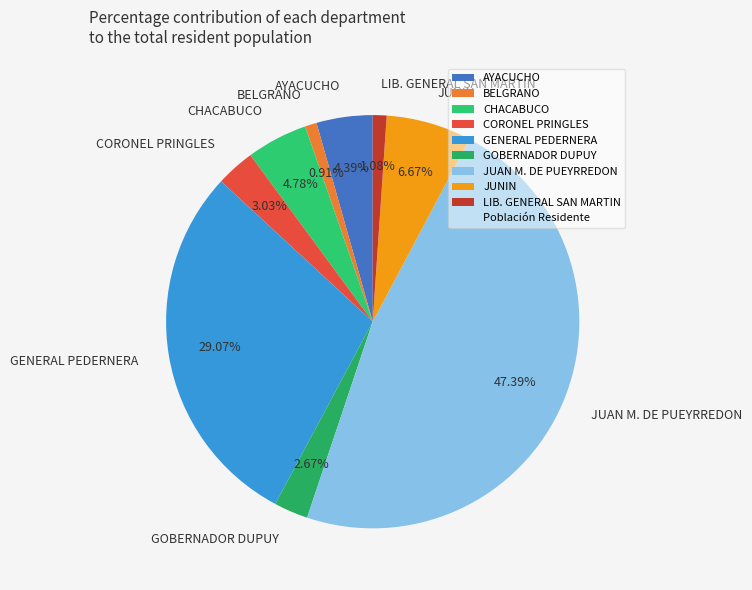

How many segments does this pie chart have?

9